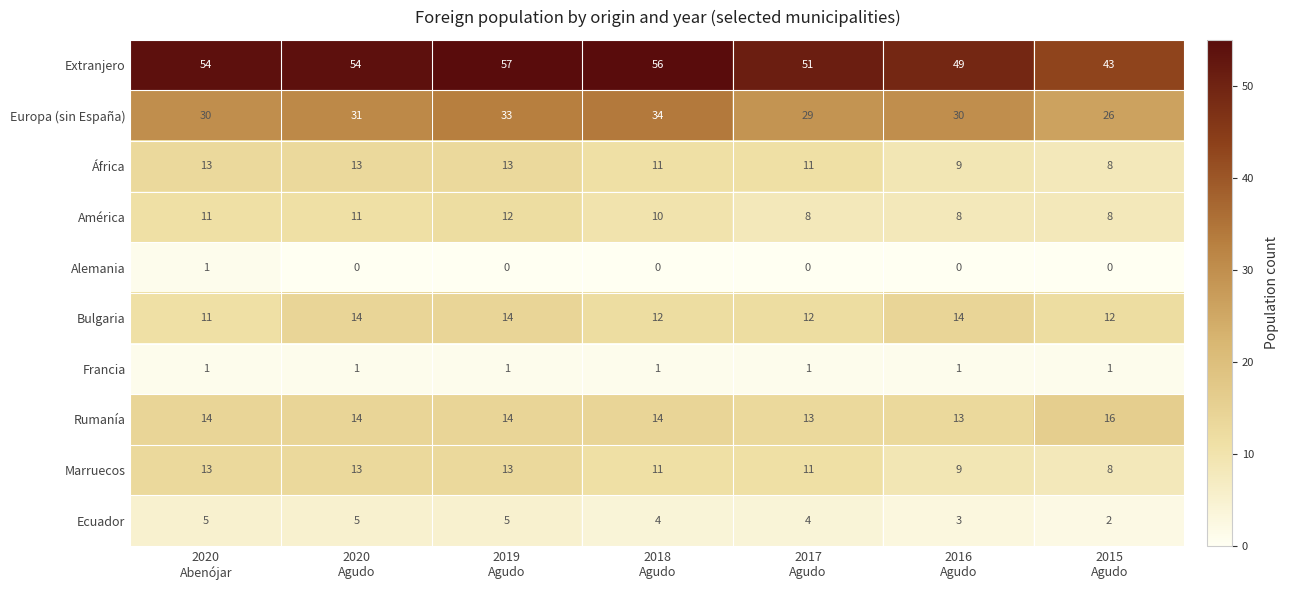

Which series has the largest range (max minus min)?

Extranjero